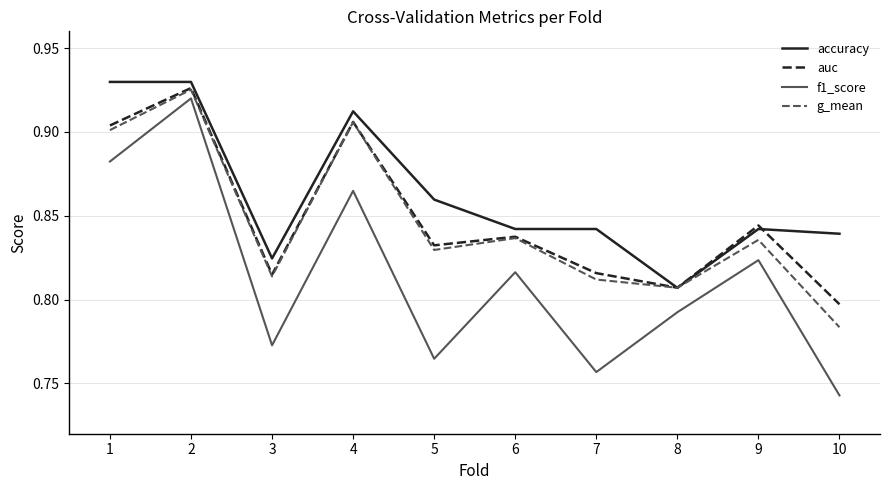

True or false: auc has a value of 1.3 at 2.

False